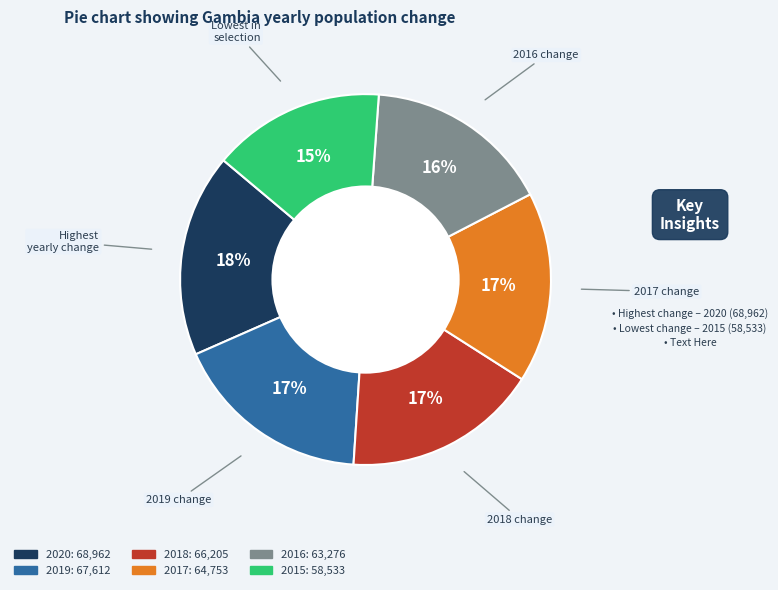

To the nearest percent, what is the difference between the largest and smallest slice percentages?

3%